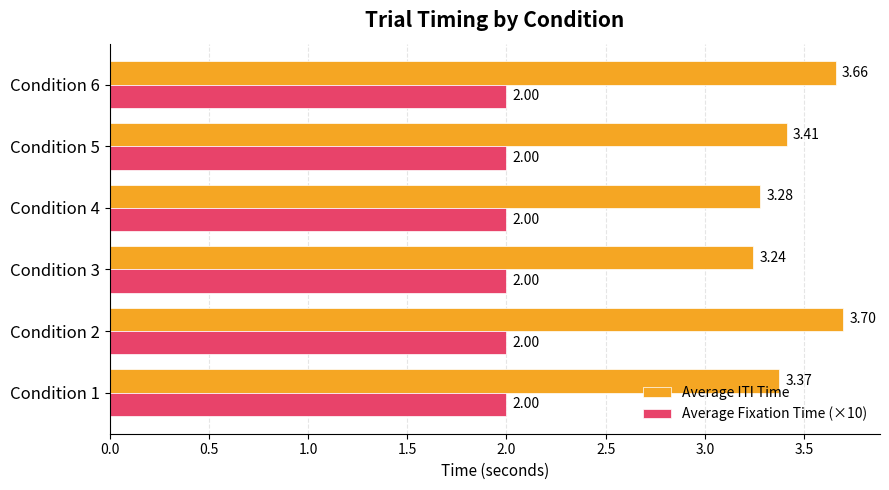

What is the difference between the highest and lowest values at Condition 1?

1.4